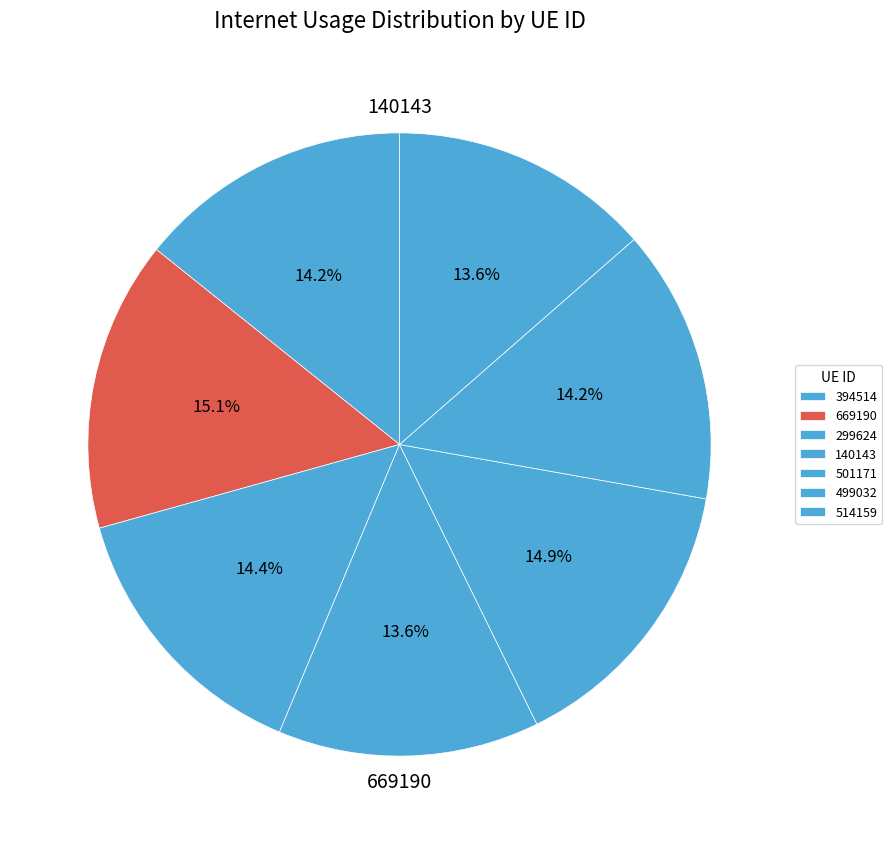

What percentage is the 299624 slice, to the nearest percent?

14%